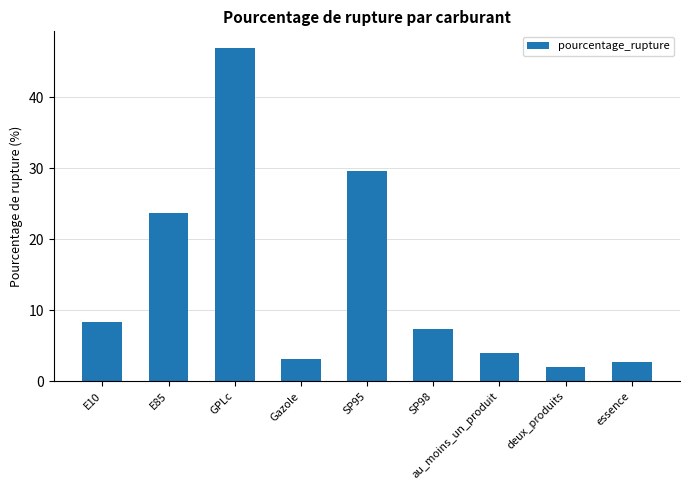

What is the greatest value displayed?

47.0